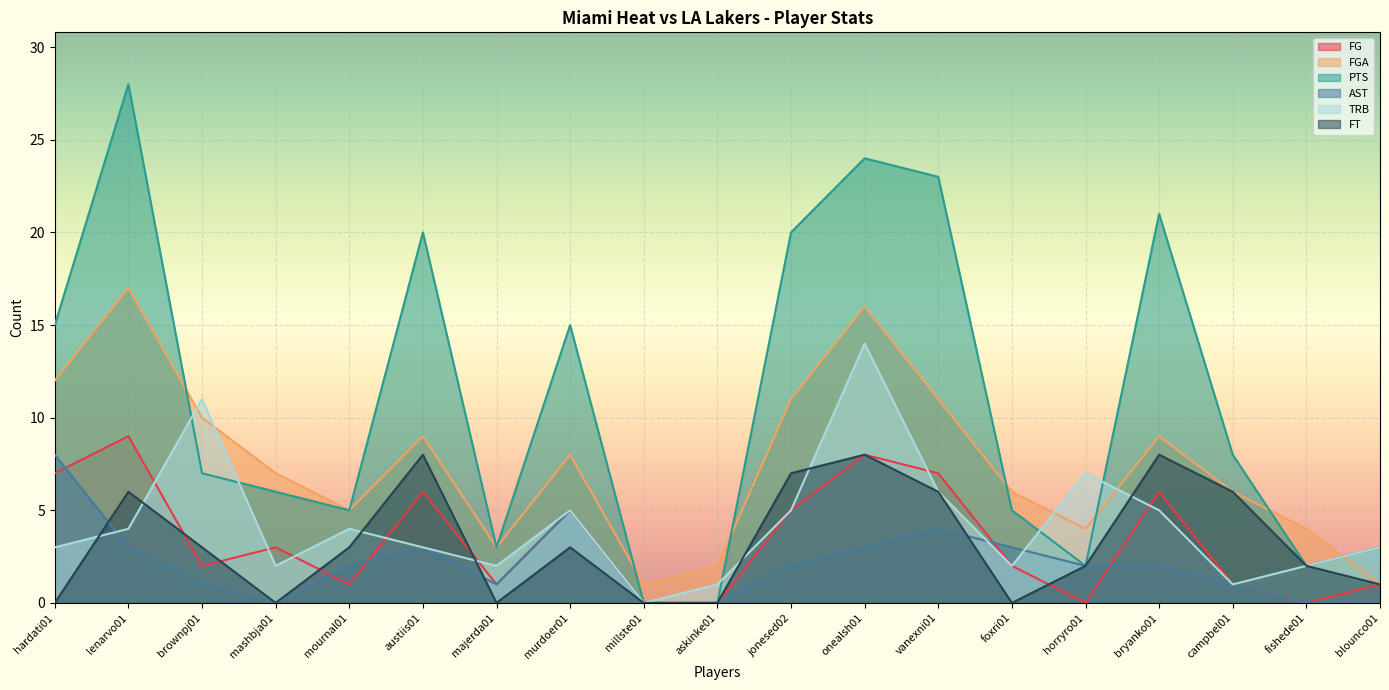

Reading right to left, list all the values displayed in this chart.

FG: 1	0	1	6	0	2	7	8	5	0	0	5	1	6	1	3	2	9	7
FGA: 1	4	6	9	4	6	11	16	11	2	1	8	3	9	5	7	10	17	12
PTS: 3	2	8	21	2	5	23	24	20	0	0	15	3	20	5	6	7	28	15
AST: 0	0	1	2	2	3	4	3	2	0	0	5	1	3	2	0	1	3	8
TRB: 3	2	1	5	7	2	6	14	5	1	0	5	2	3	4	2	11	4	3
FT: 1	2	6	8	2	0	6	8	7	0	0	3	0	8	3	0	3	6	0